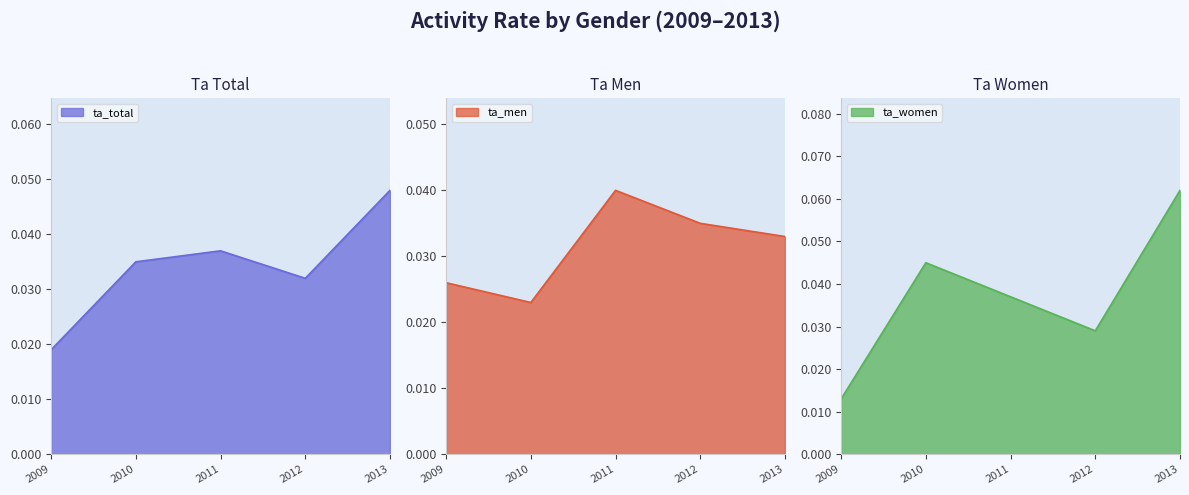

The value of ta_total at 2013 is 0.0. True or false?

True